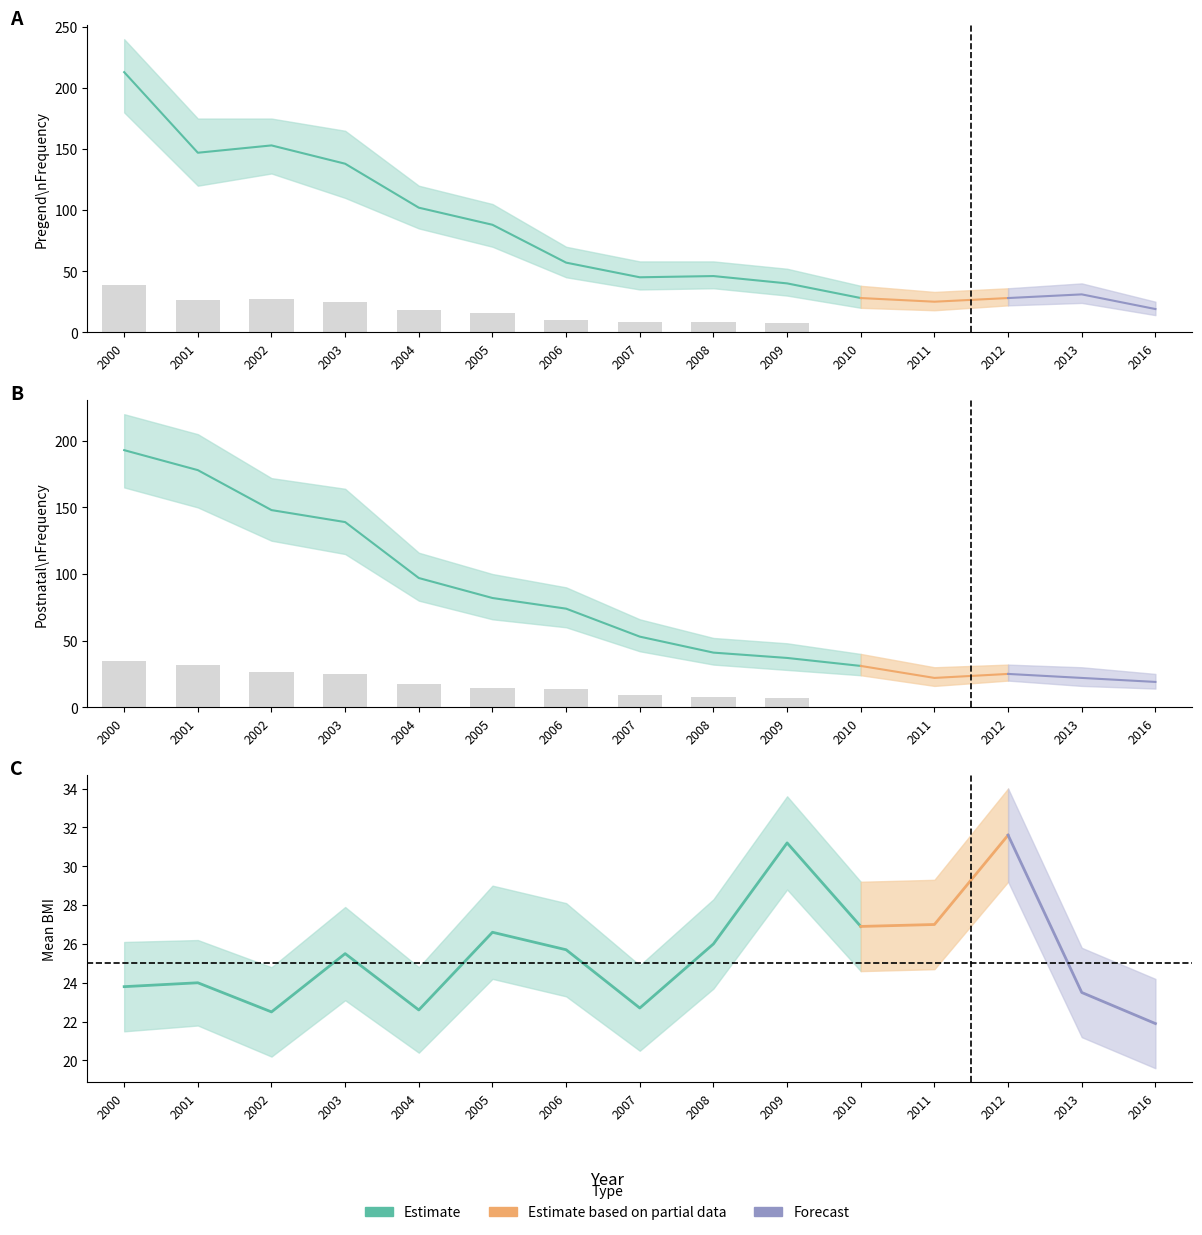

Reading left to right, what are all the values shown in this chart?

Observed: 2000=213	2001=147	2002=153	2003=138	2004=102	2005=88	2006=57	2007=45	2008=46	2009=40	2010=28	2011=25	2012=28	2013=31	2016=19
Lower Bound: 2000=180	2001=120	2002=130	2003=110	2004=85	2005=70	2006=45	2007=35	2008=36	2009=30	2010=20	2011=18	2012=22	2013=24	2016=14
Upper Bound: 2000=240	2001=175	2002=175	2003=165	2004=120	2005=105	2006=70	2007=58	2008=58	2009=52	2010=38	2011=33	2012=36	2013=40	2016=25